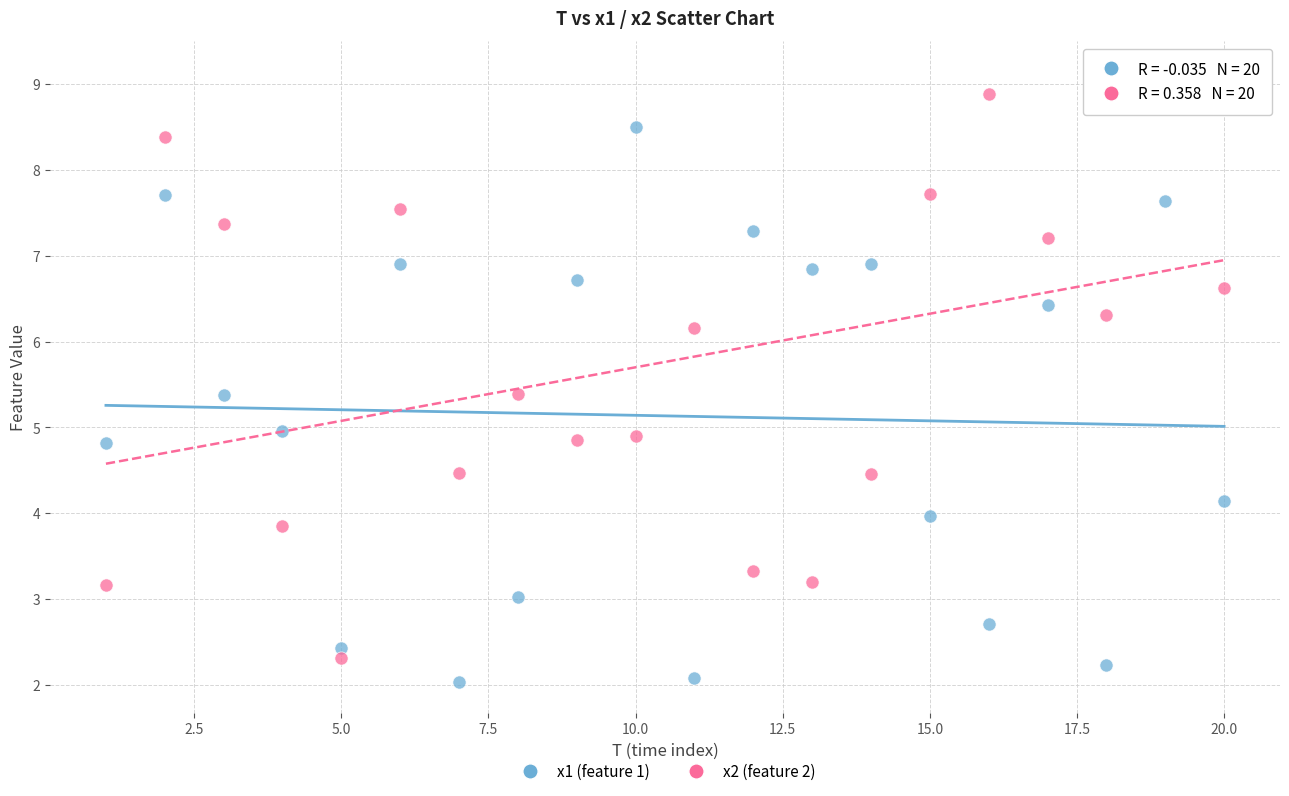

Across all data points, what is the range of Y values (max minus min)?

7.1